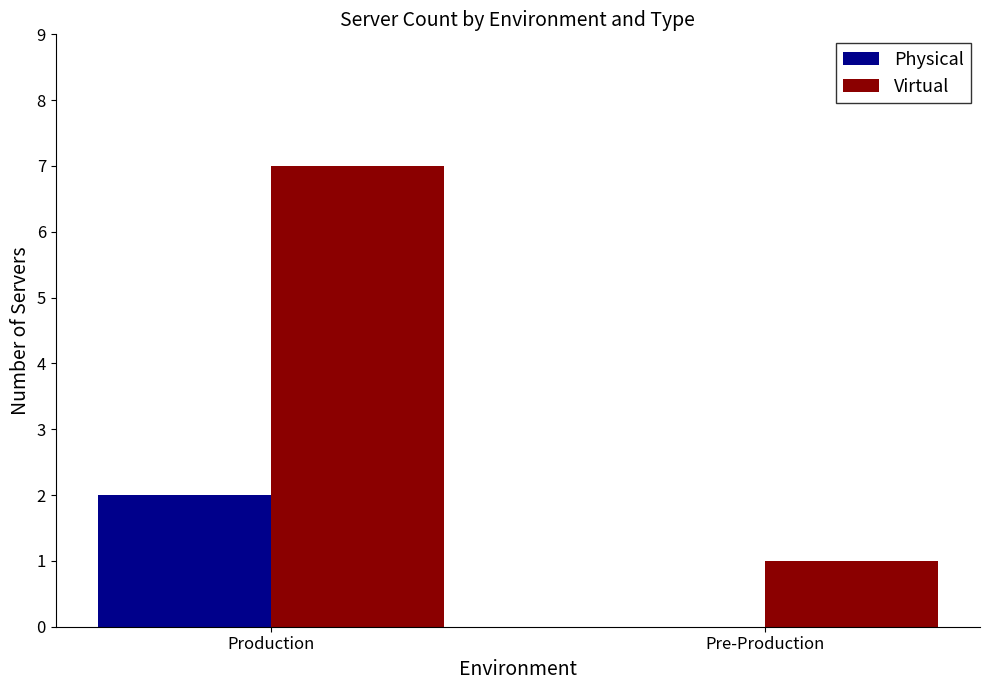

What is the greatest value displayed?

7